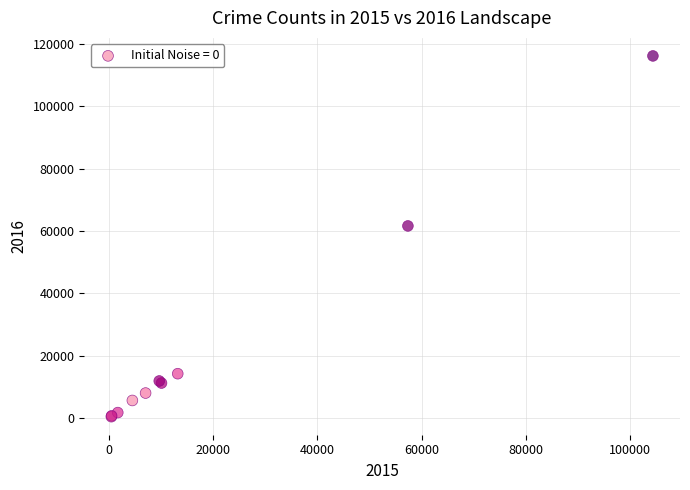

What Y value in the scatter plot is closest to 58296?

61621